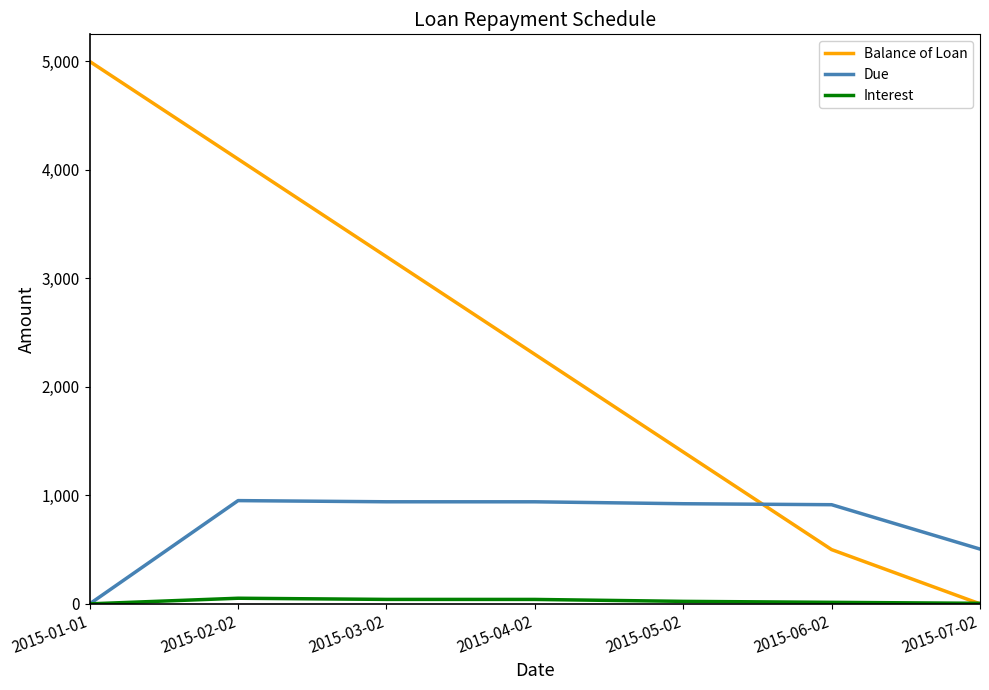

What is the spread (max minus min) of values at 2015-03-02?

3159.0